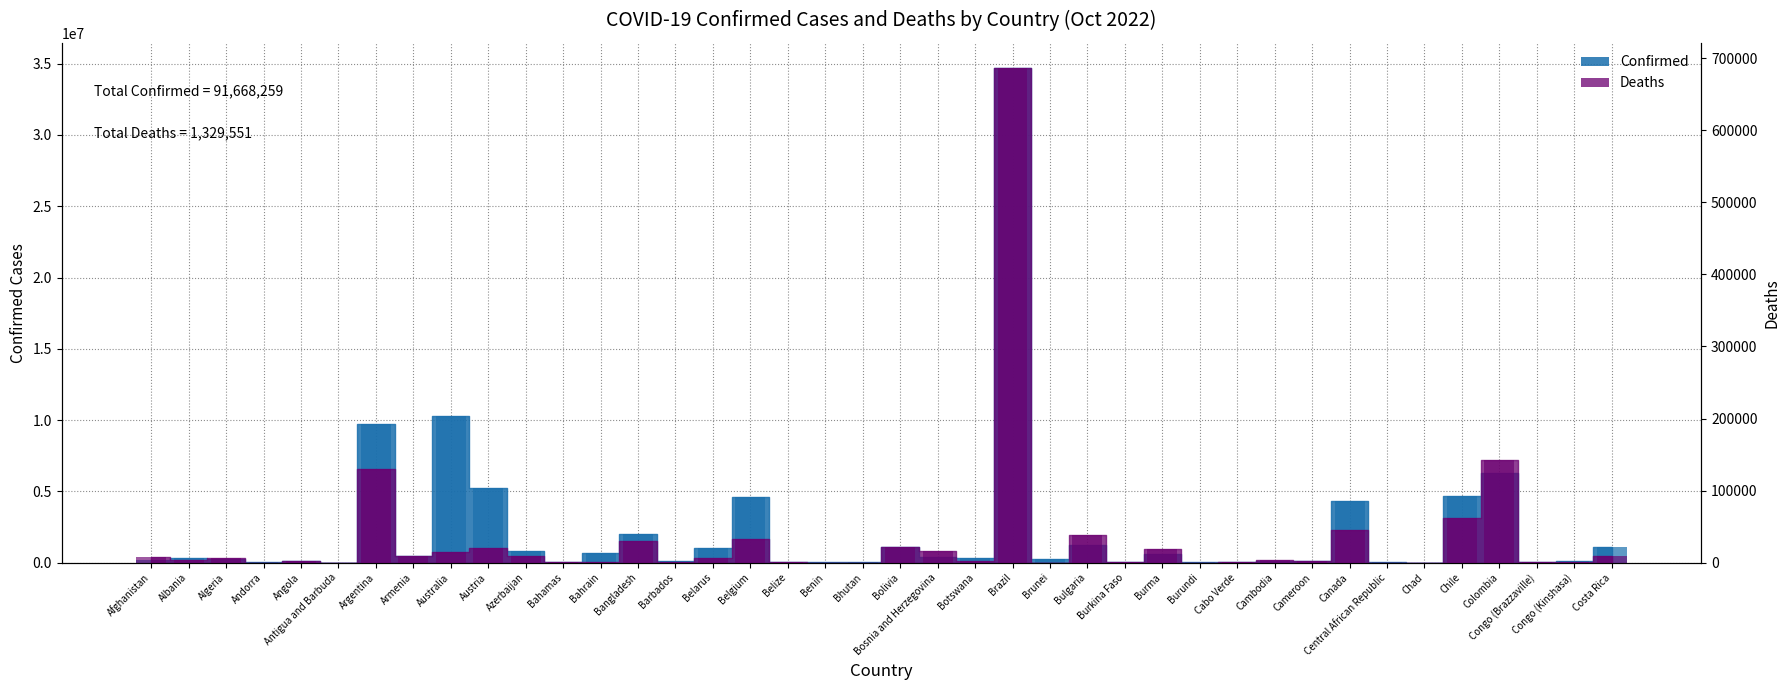

What is the difference between the highest and lowest values at Bahrain?

682252